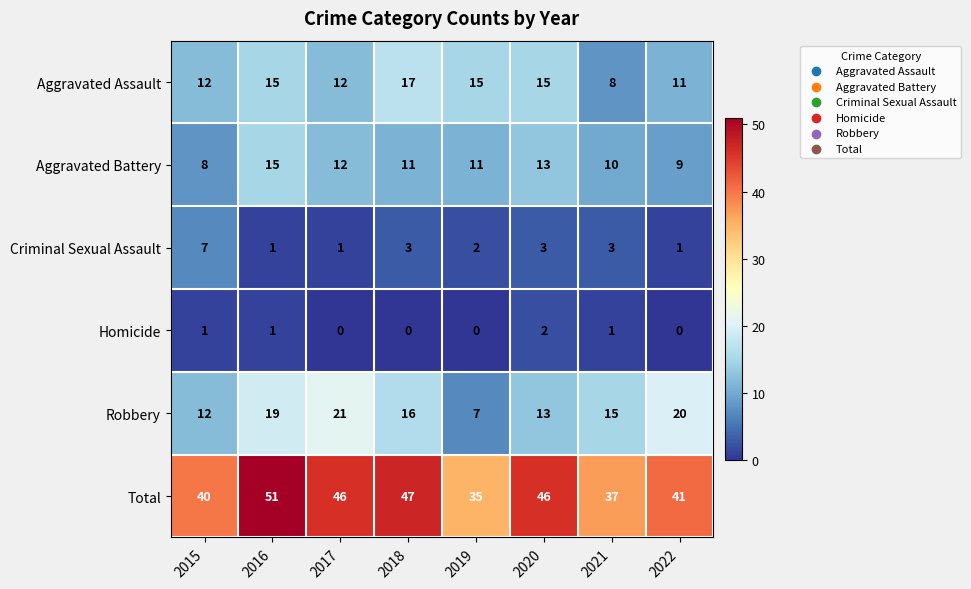

Which category has the lowest value in the Robbery series?

2019